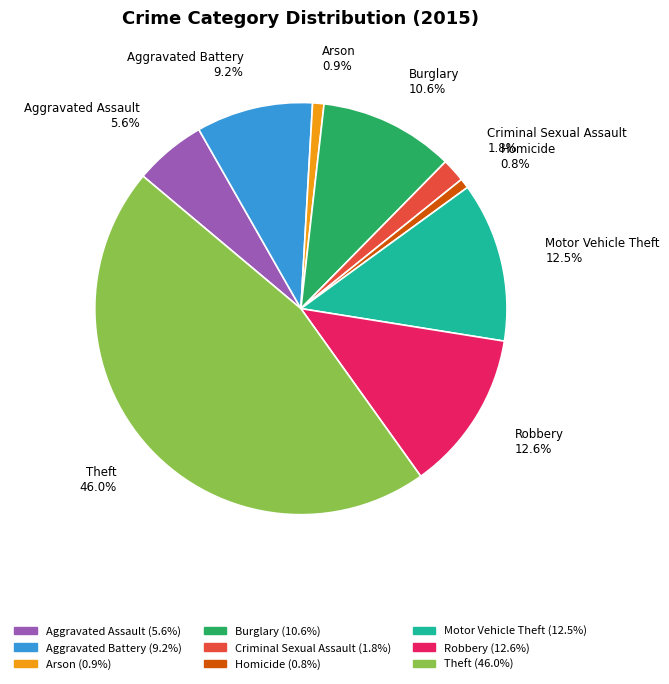

Is there any slice that represents more than half of the pie?

No